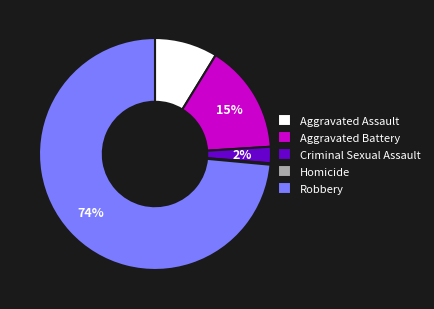

Is the sum of Criminal Sexual Assault and Robbery greater than half?

Yes